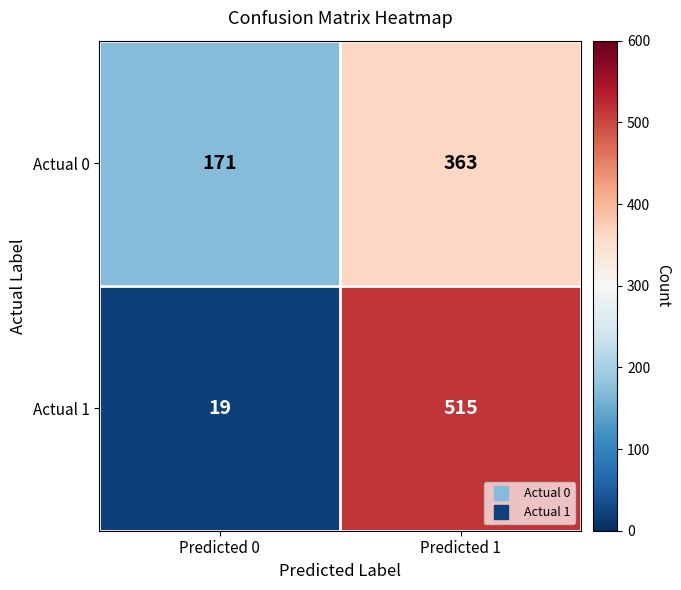

Reading left to right, list all the values displayed in this chart.

Actual 0: Predicted 0=171	Predicted 1=363
Actual 1: Predicted 0=19	Predicted 1=515